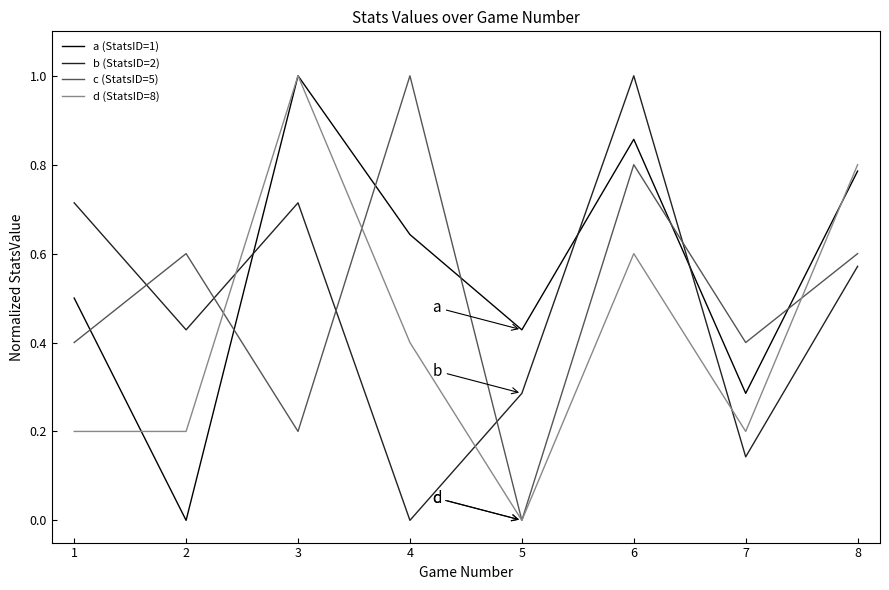

Count the number of categories in the chart.

8